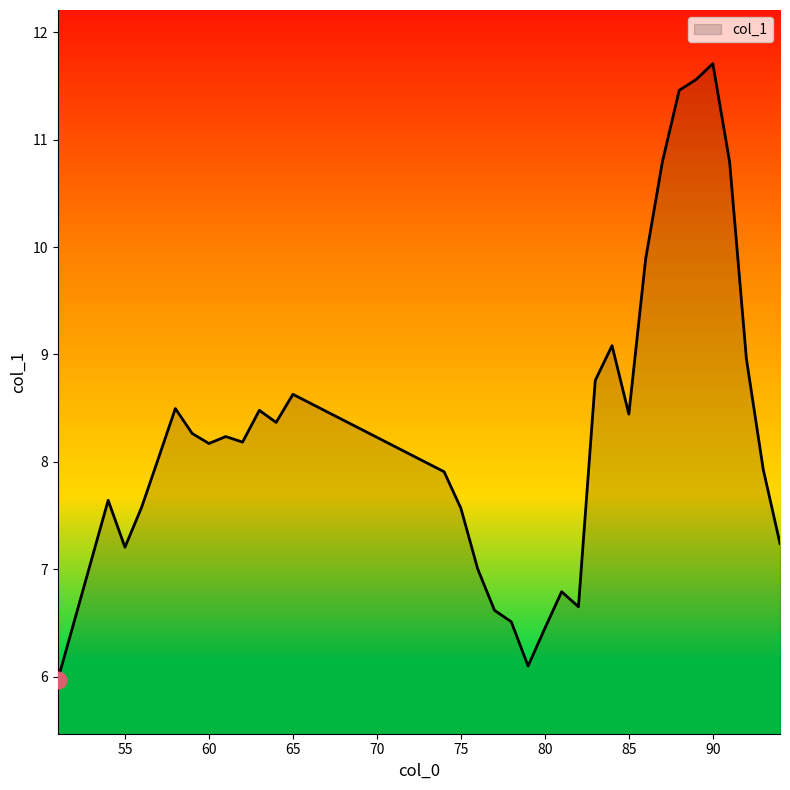

True or false: there are more than 2 points higher than both neighbors.

True